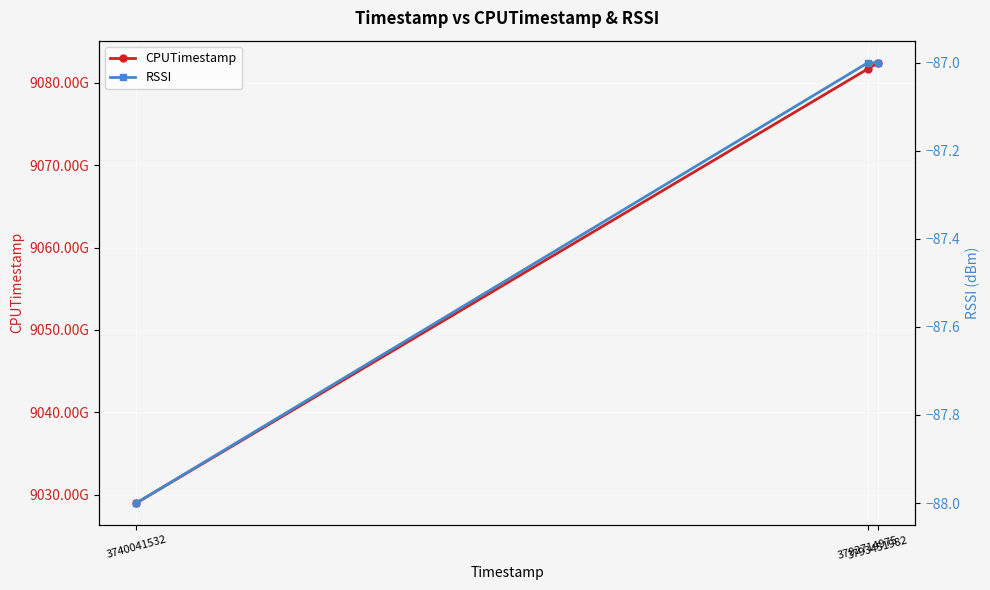

Reading right to left, extract all data points from this chart.

CPUTimestamp: 9082421911565	9081679031483	9029007155229
RSSI: -87	-87	-88